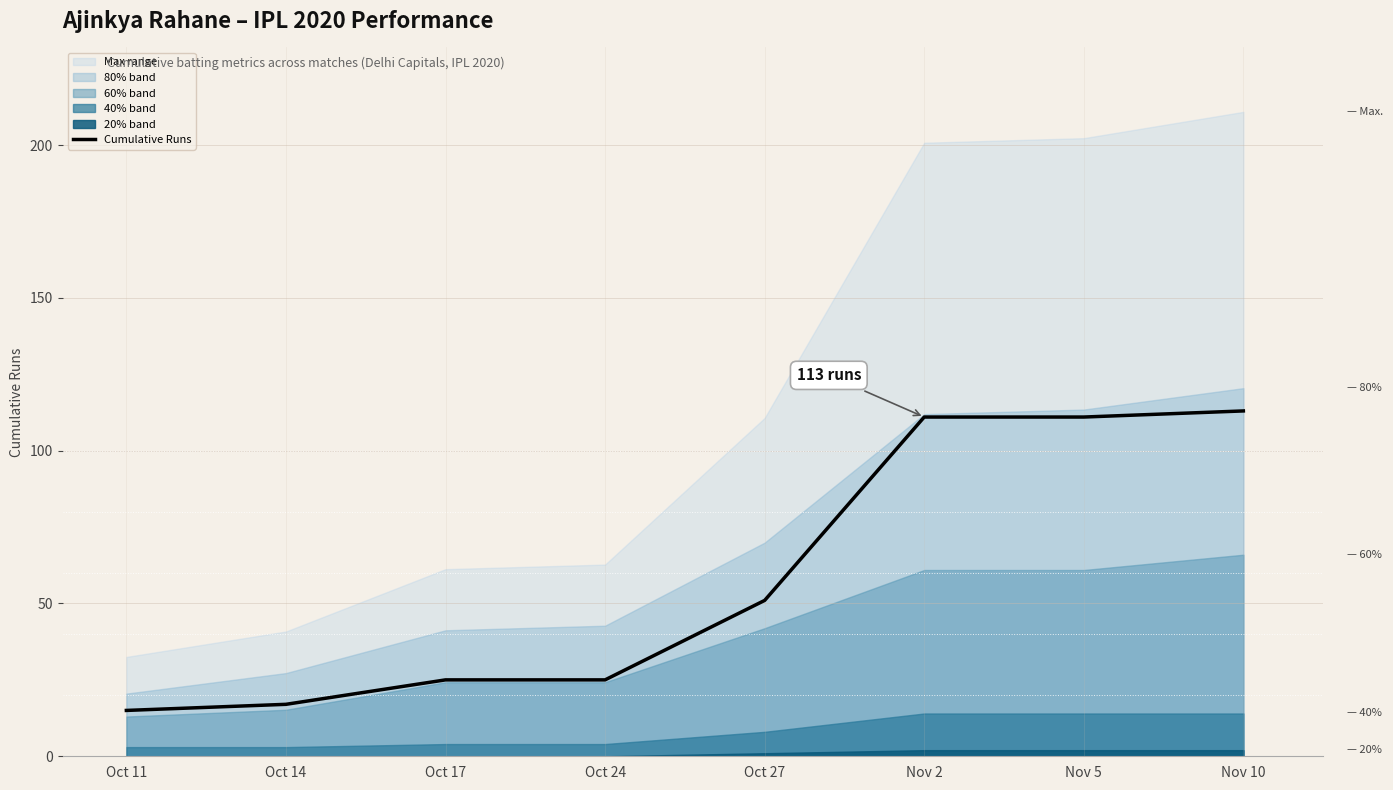

What is the value of the 1st point from the left?

15